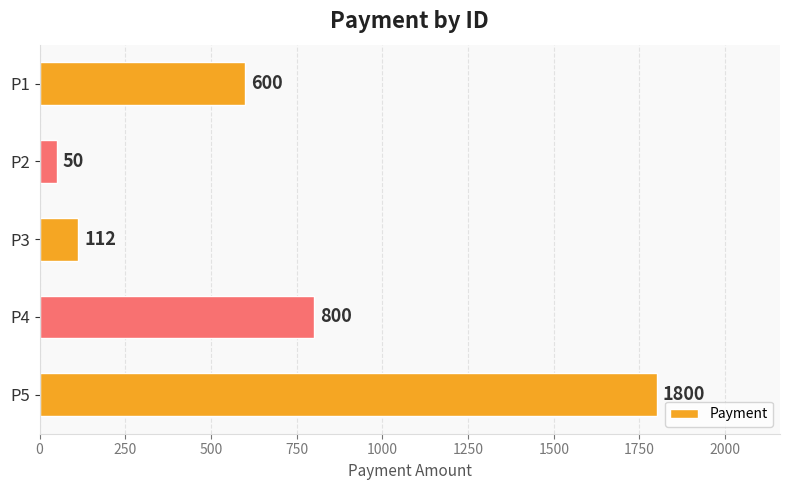

What is the difference between the maximum and second lowest values?

1688